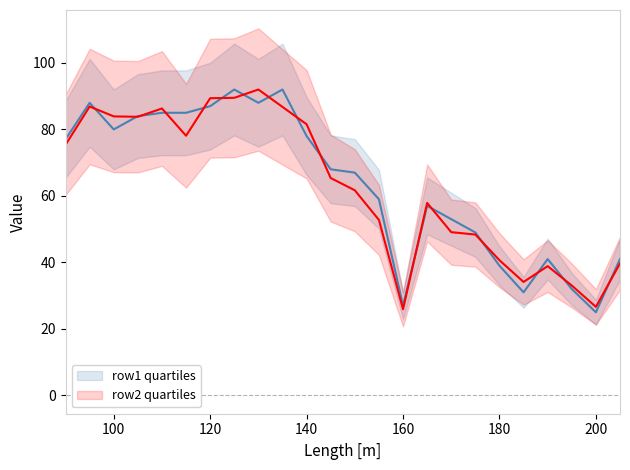

What is the sum of all row1 quartiles values?

1525.0